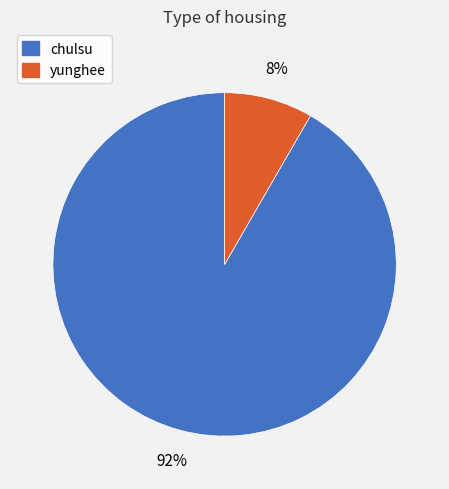

Which category has the biggest portion of the pie?

chulsu